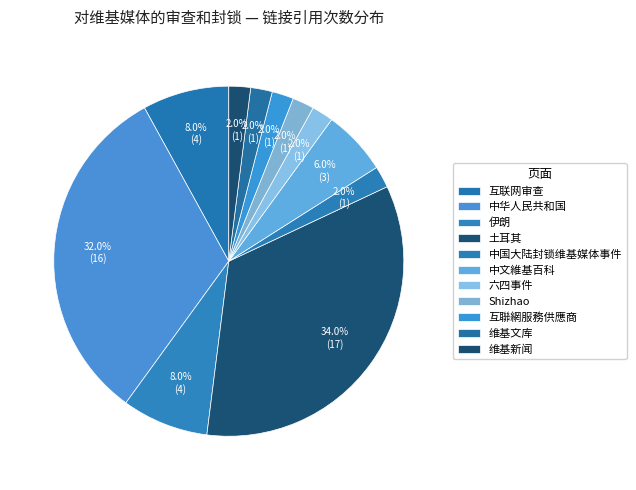

What is the change in value from 伊朗 to 互聯網服務供應商?

-3